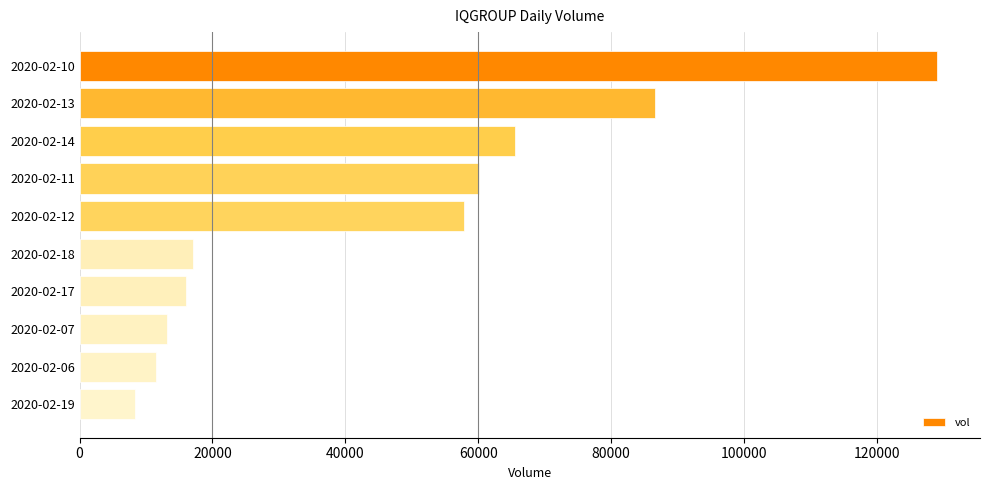

How many distinct data groups are displayed?

1